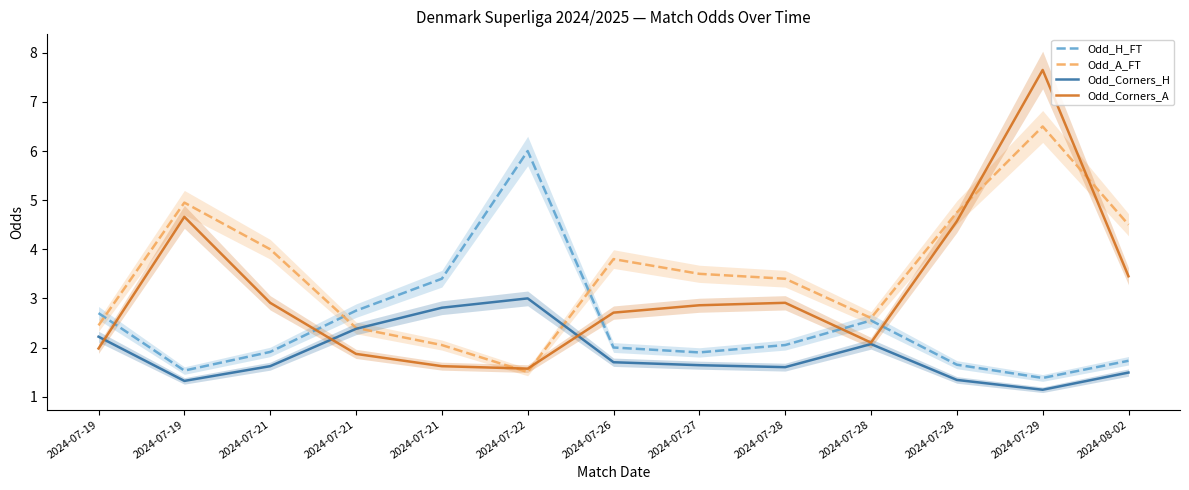

What is the difference between the maximum and second lowest values in the Odd_Corners_H series?

1.7